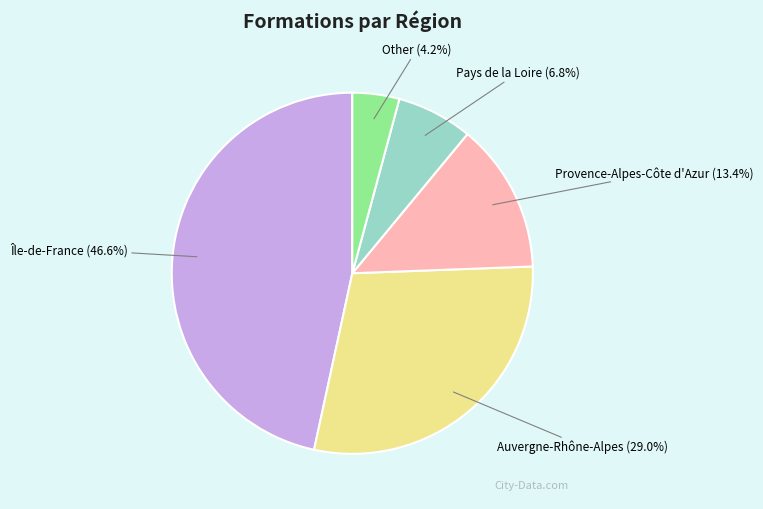

To the nearest percent, what percentage of the pie is Other?

4%